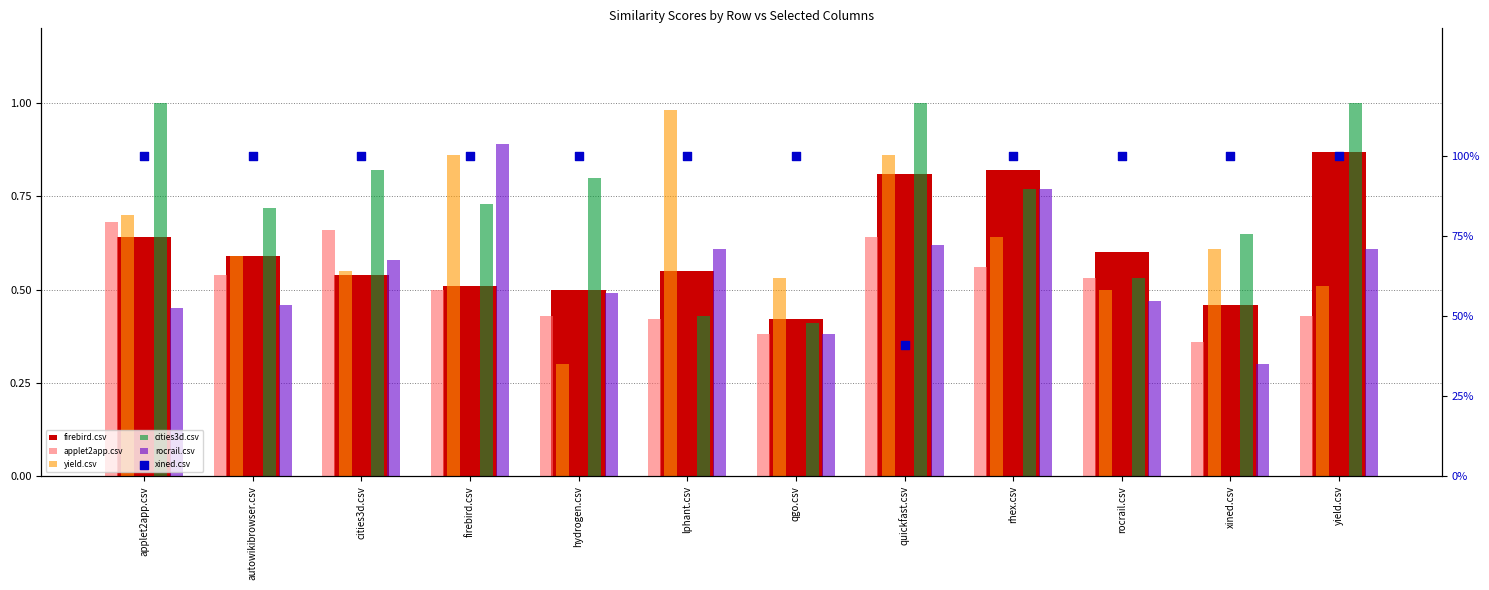

Which series has the widest spread of Y values?

yield.csv